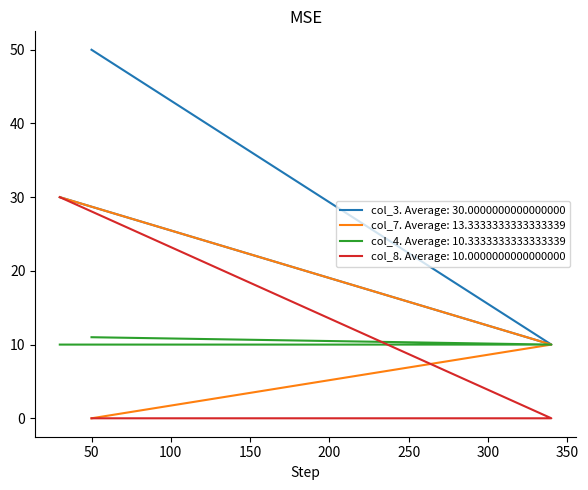

At how many categories does at least one series exceed 24?

2